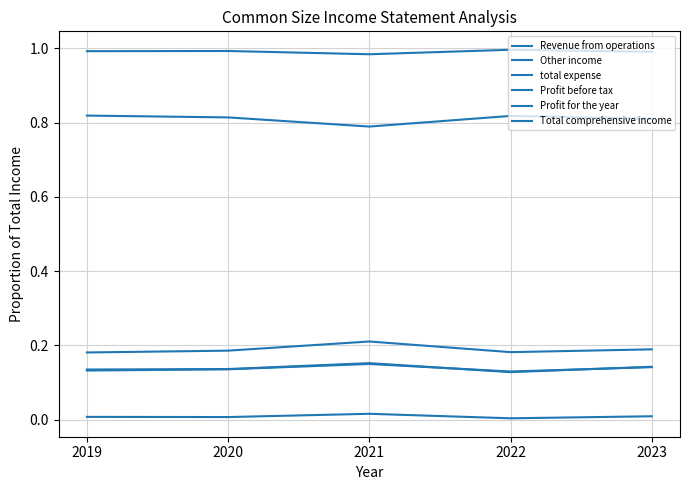

Count the Total comprehensive income values in the range 0 to 1.

5